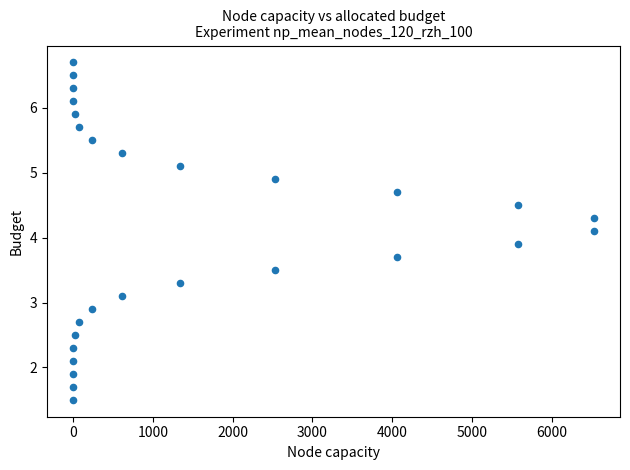

What is the range of X values (max minus min)?

6527.7